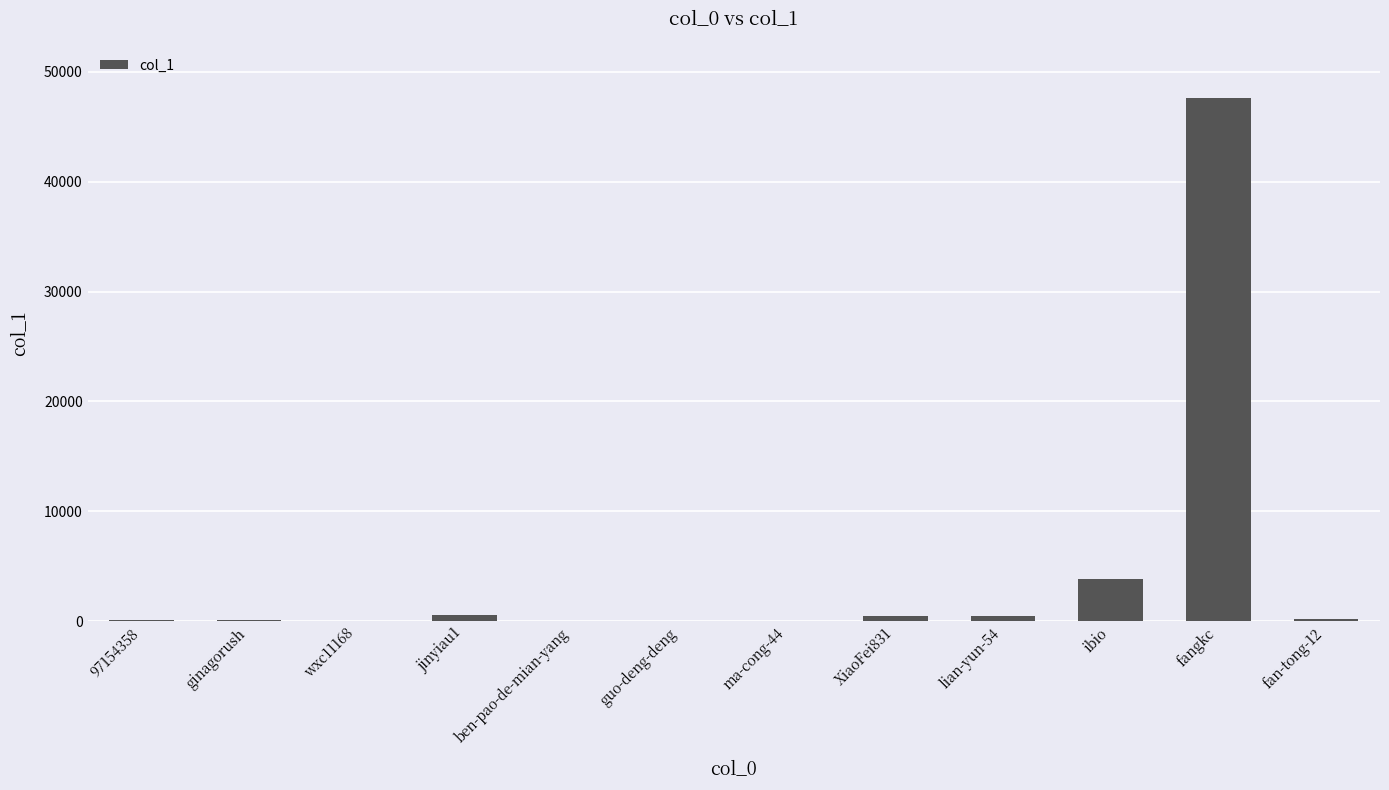

What is the maximum value shown in the chart?

47590